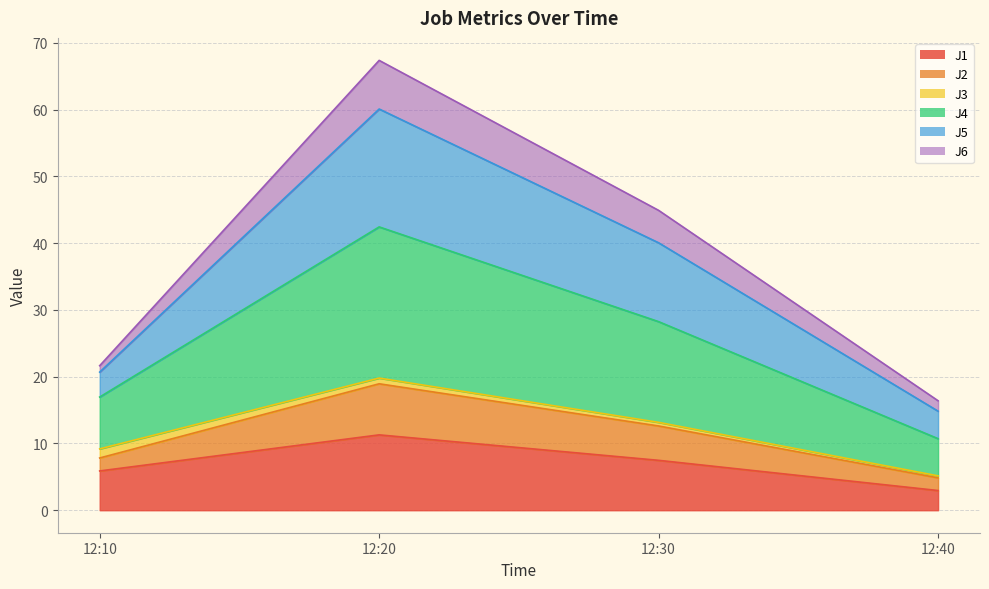

At which category is the sum across all series the highest?

12:20